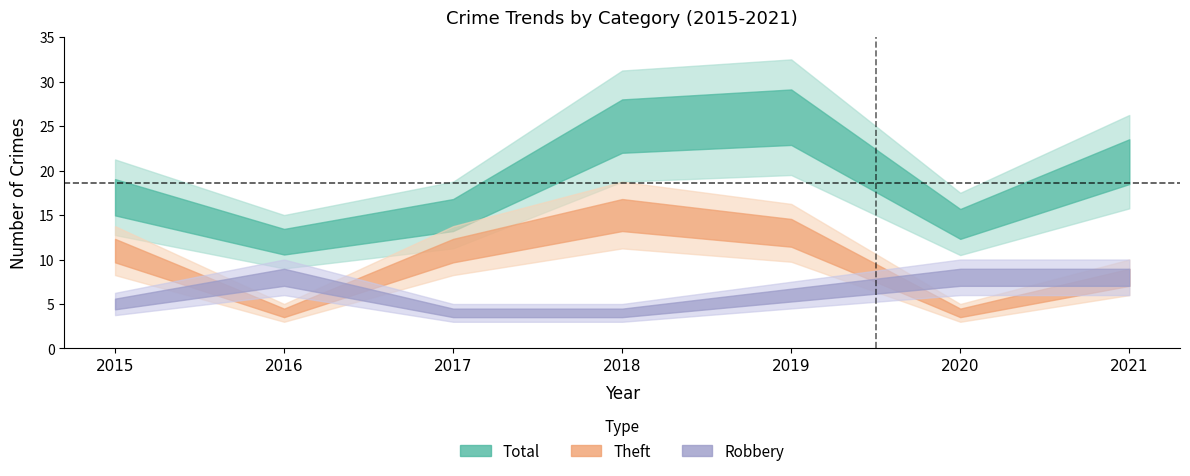

At which label does Total first exceed 17?

2018